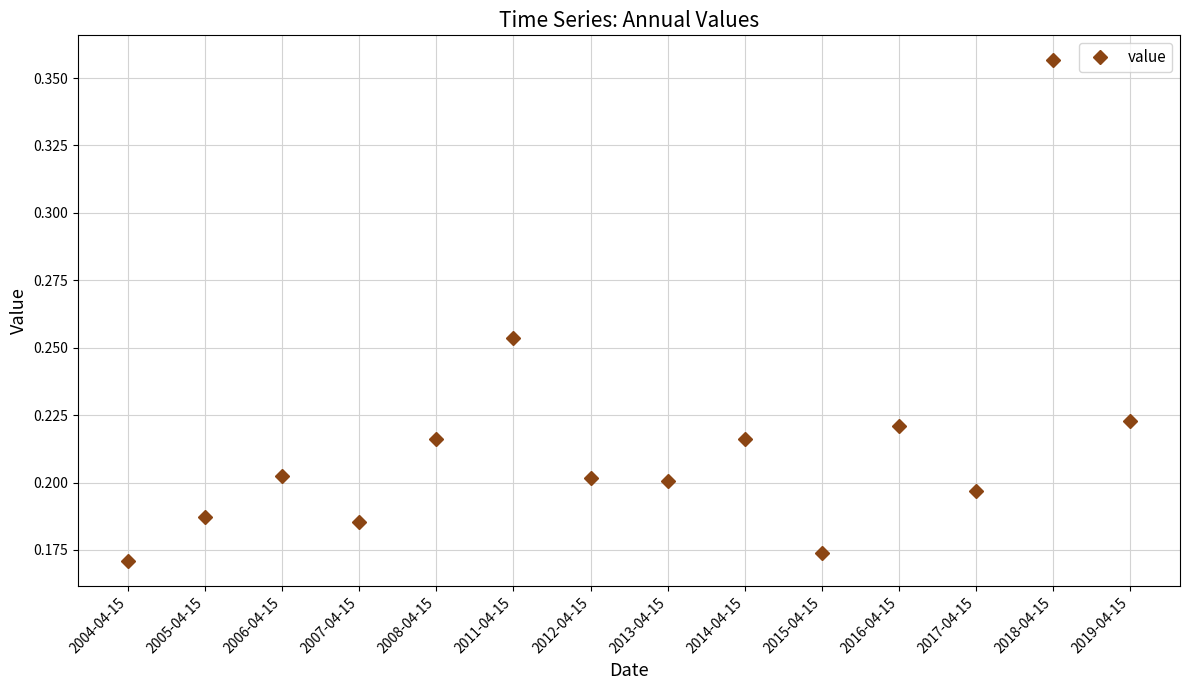

Count the values in the range 0 to 1.

14